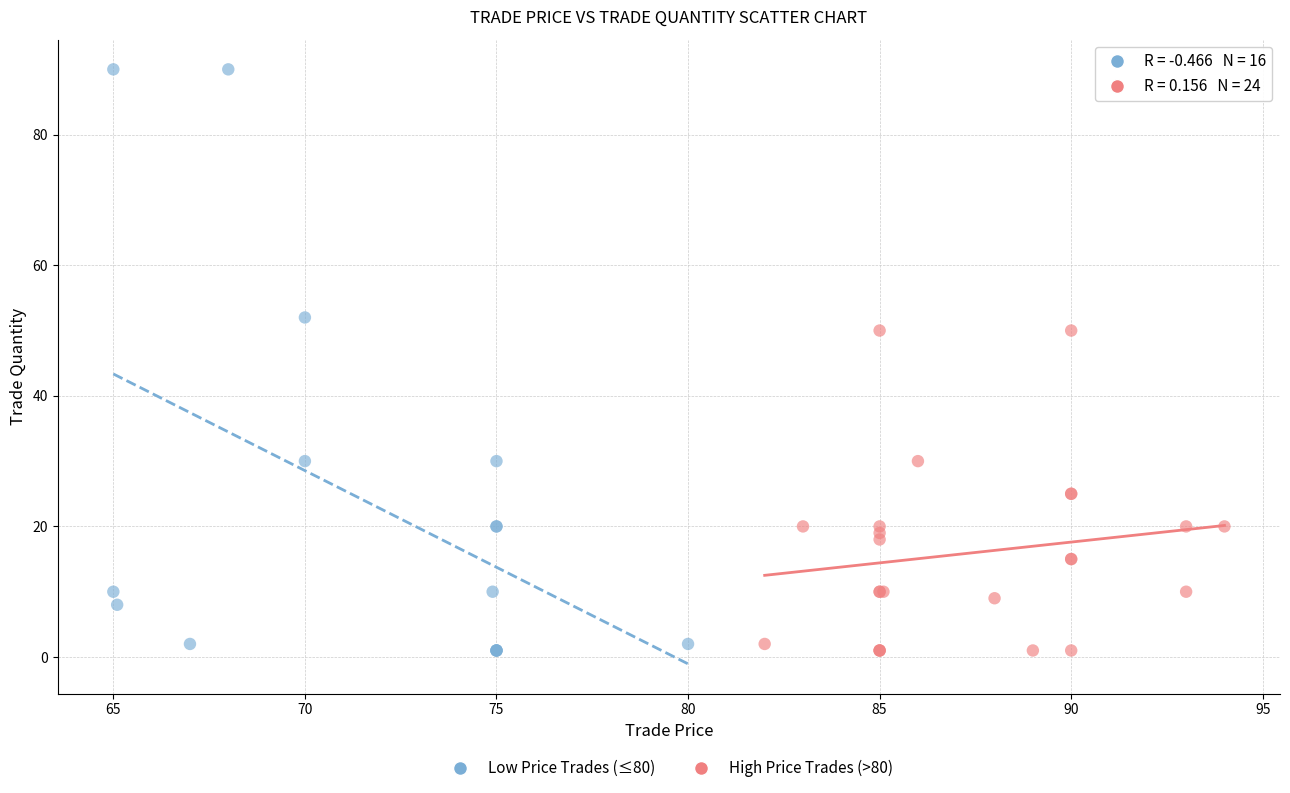

Which series has the widest spread of Y values?

Low Price Trades (≤80)